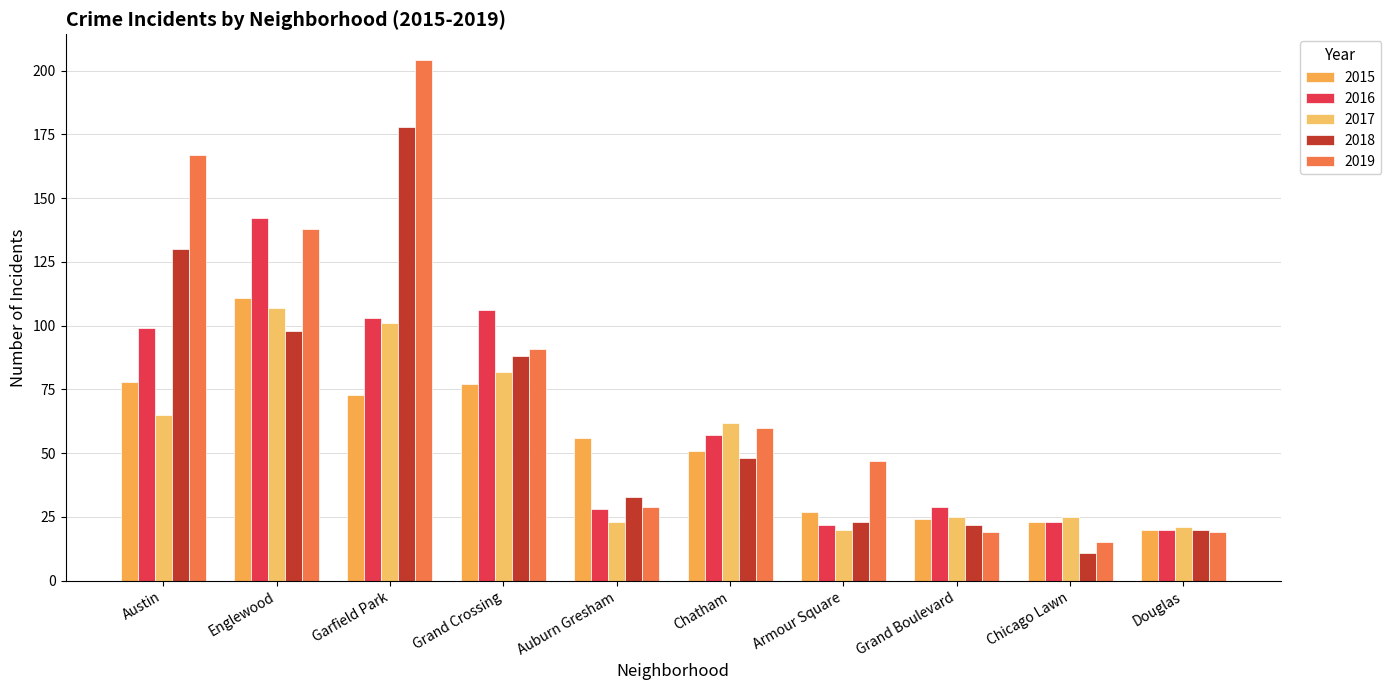

What is the minimum value shown in the chart?

11